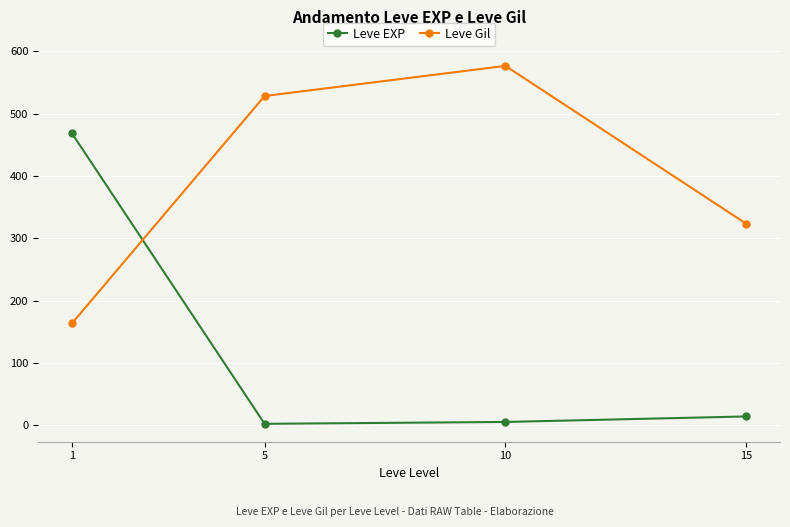

At how many categories does at least one series exceed 393?

3